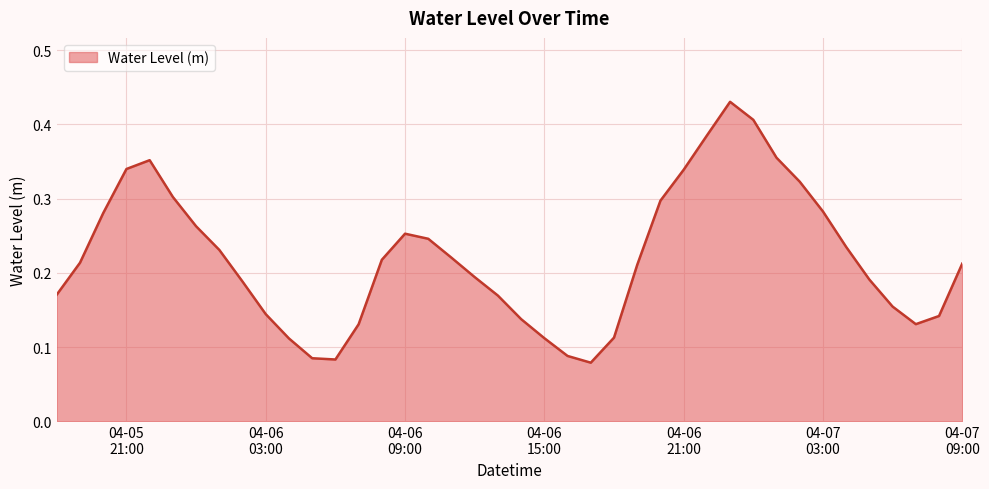

Which category has the lowest value across all series?

2025-04-06 17:00:00